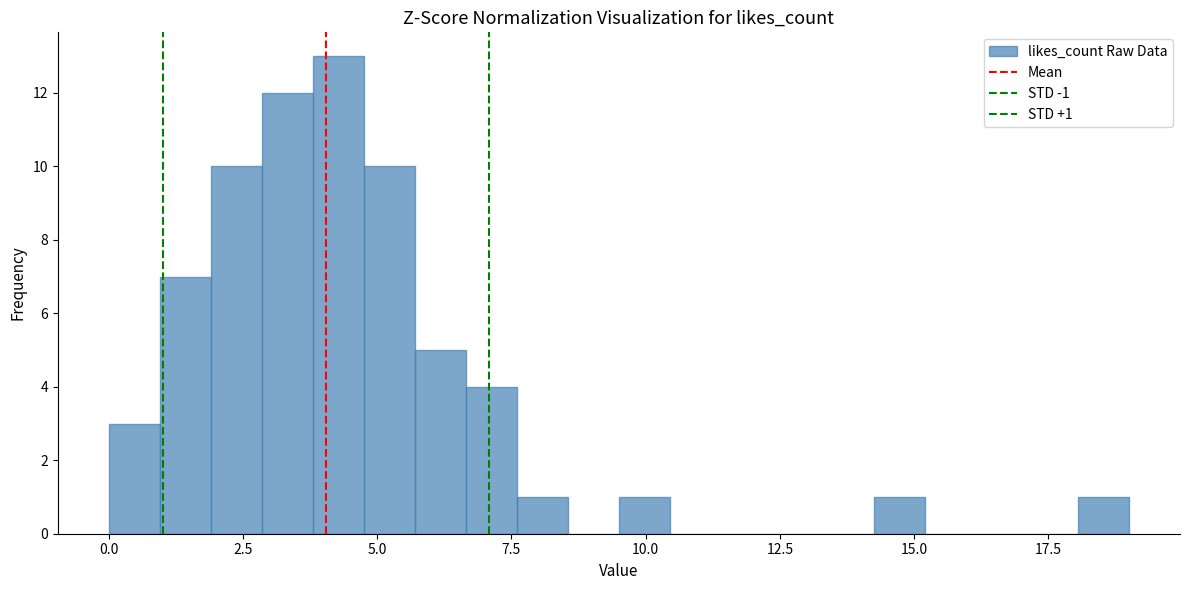

Around what value on the x-axis is the tallest bar? Give the approximate position of its centre, as read against the axis.

4.5